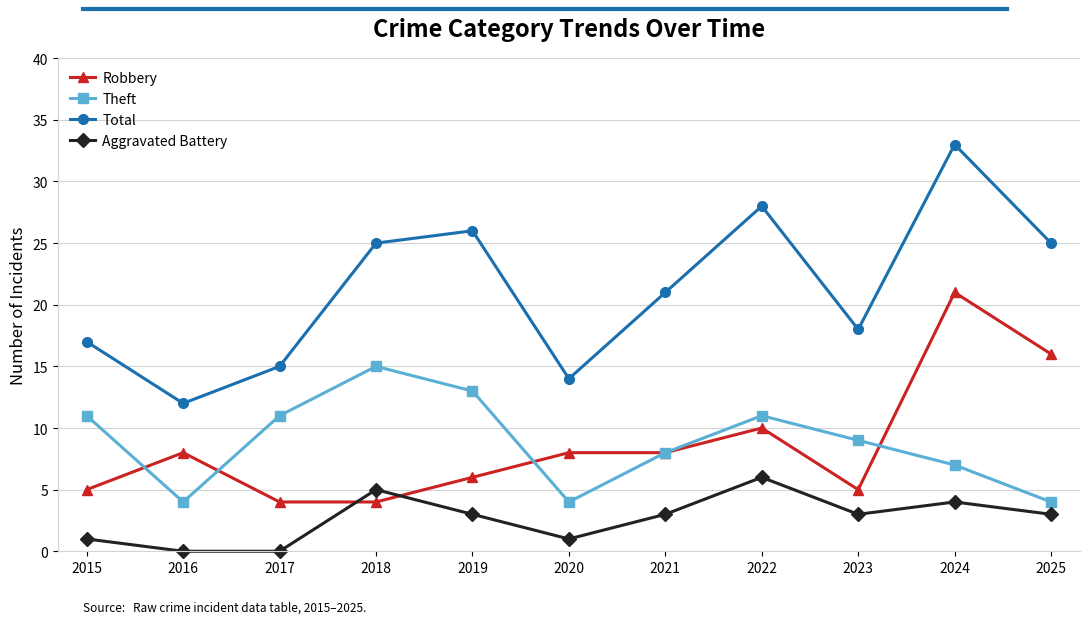

True or false: Total and Aggravated Battery cross at least once.

False